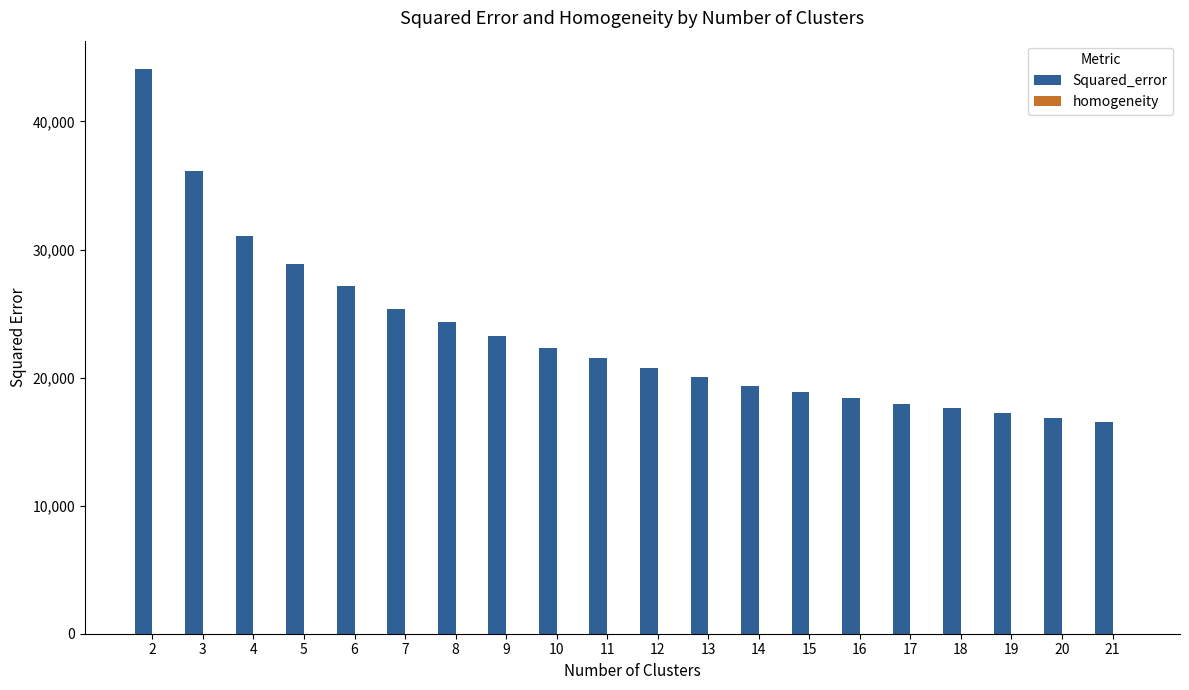

Which series has the largest range (max minus min)?

Squared_error